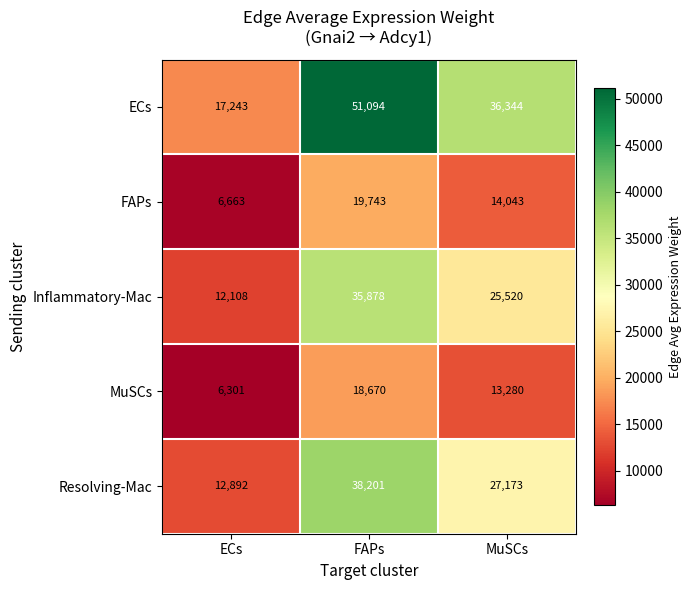

The value of Resolving-Mac at FAPs is 38201. True or false?

True